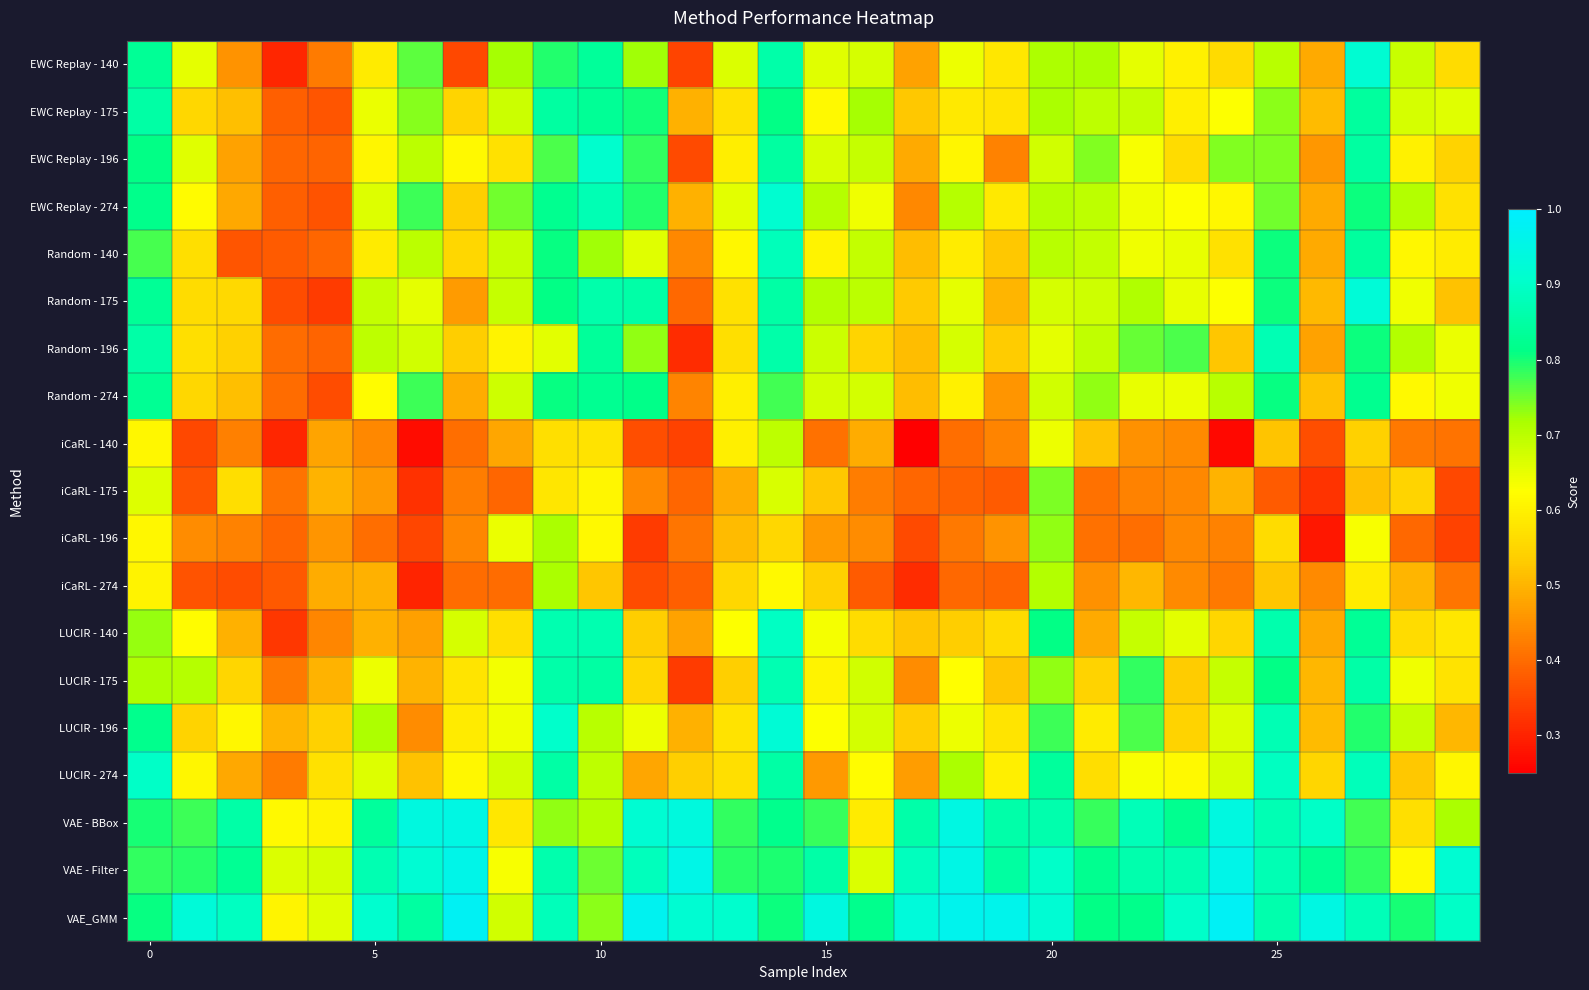

What is the greatest value displayed?

1.0